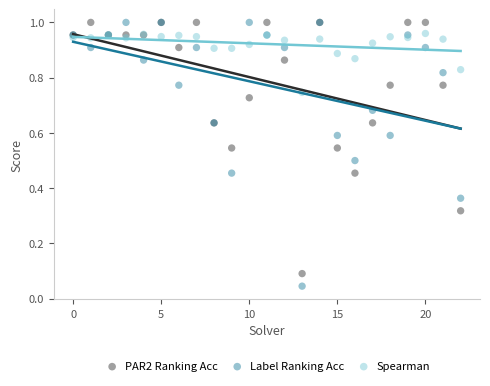

Which series has the widest spread of Y values?

Label Ranking Acc